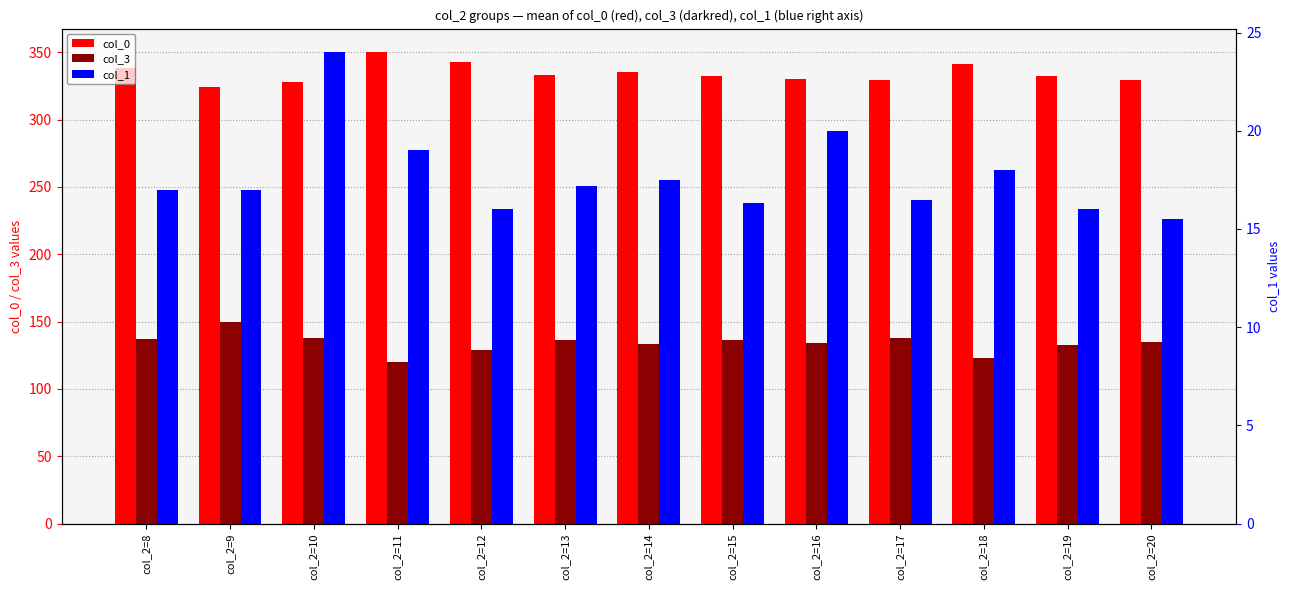

The value of col_1 at col_2=20 is 15.5. True or false?

True